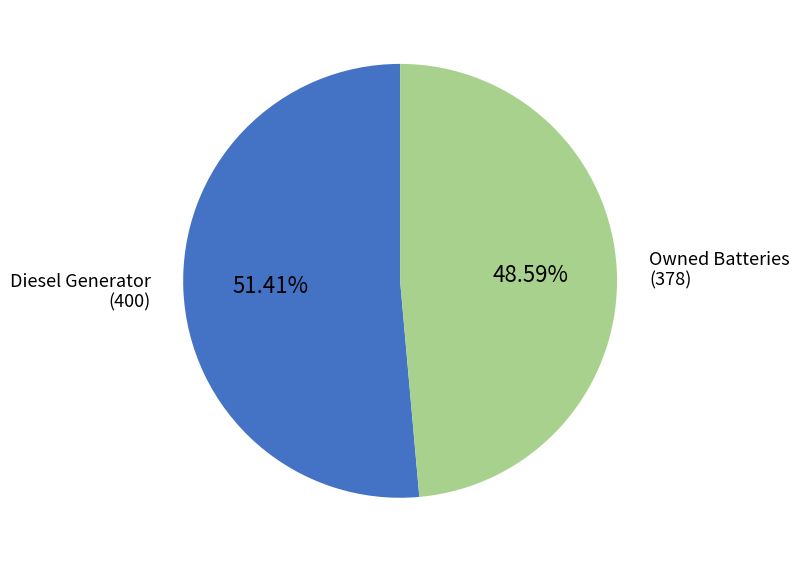

Does any single category account for the majority?

Yes